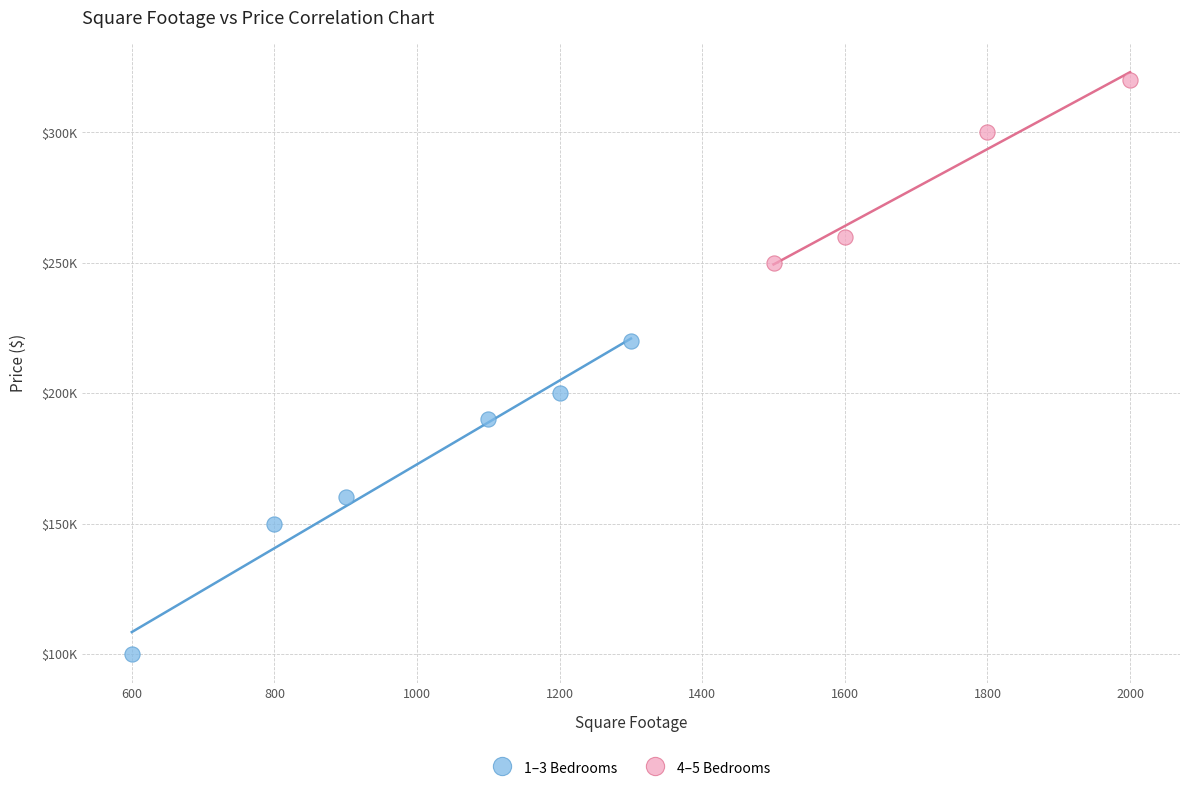

What are all the series names shown in the legend?

1–3 Bedrooms, 4–5 Bedrooms